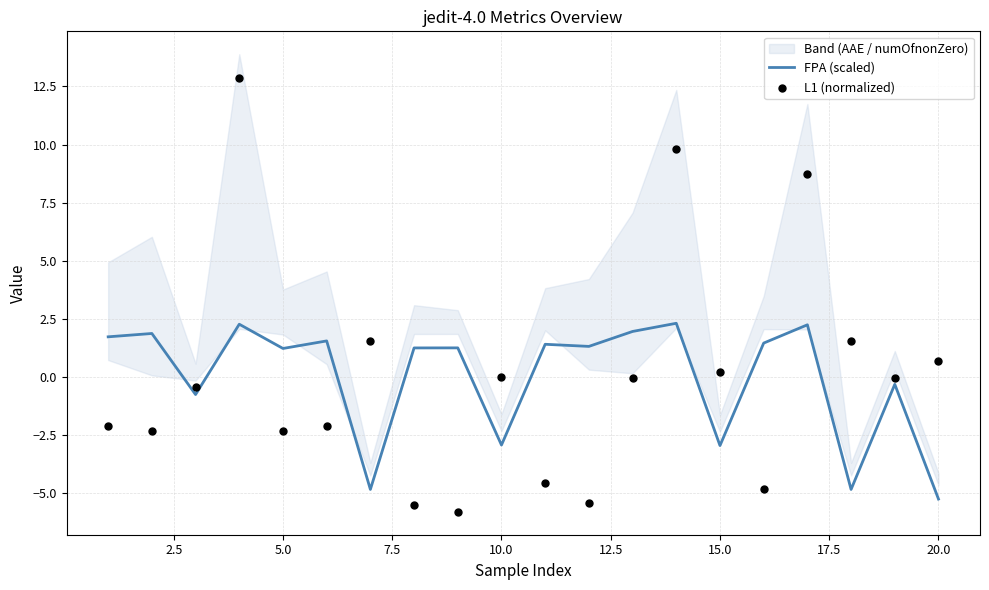

True or false: FPA (scaled) has a value of -2.9 at 10.0.

True